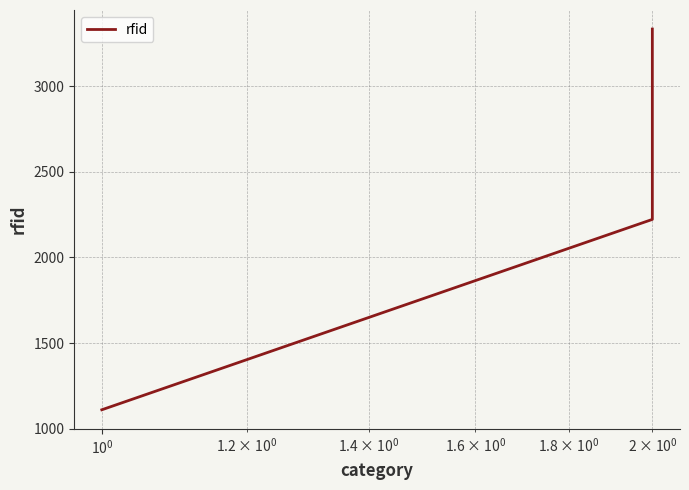

What is the difference between the maximum and minimum values?

2222